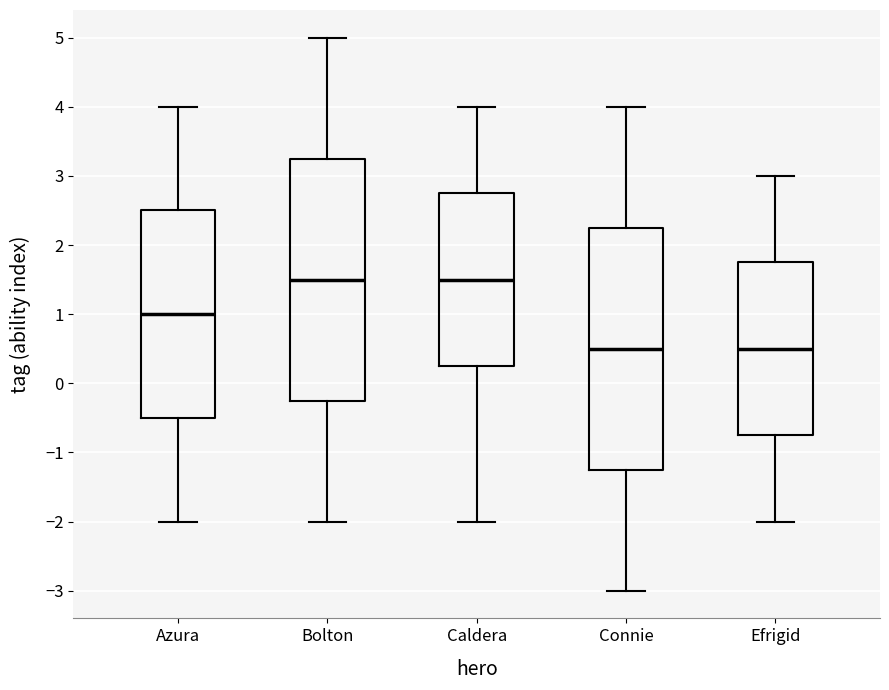

Reading left to right, transcribe this box plot: for each box, give where its median line is, the range the box spans, and where its two whiskers end, as read against the y-axis. The values are not printed on the chart, so give them approximately, as read against the axis.

Azura: median 1.0, box -0.5 to 2.5, whiskers -2.0 to 4.0
Bolton: median 1.5, box -0.2 to 3.3, whiskers -2.0 to 5.0
Caldera: median 1.5, box 0.3 to 2.8, whiskers -2.0 to 4.0
Connie: median 0.5, box -1.2 to 2.3, whiskers -3.0 to 4.0
Efrigid: median 0.5, box -0.7 to 1.8, whiskers -2.0 to 3.0